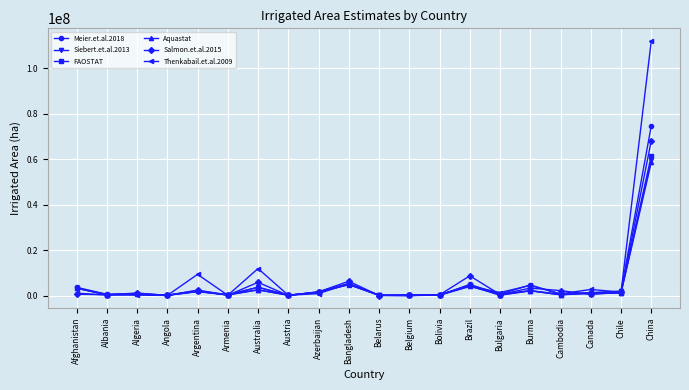

Which series has the widest spread of values?

Thenkabail.et.al.2009